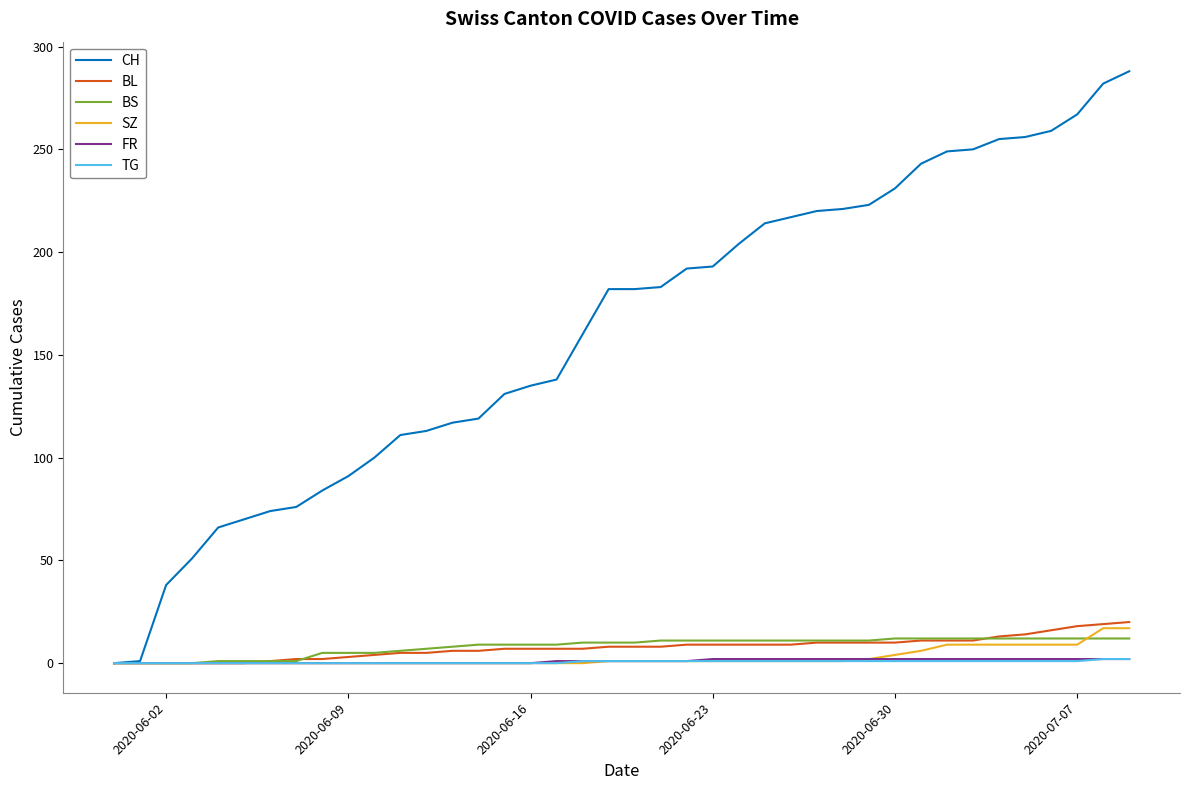

Which series has the largest total across all categories?

CH